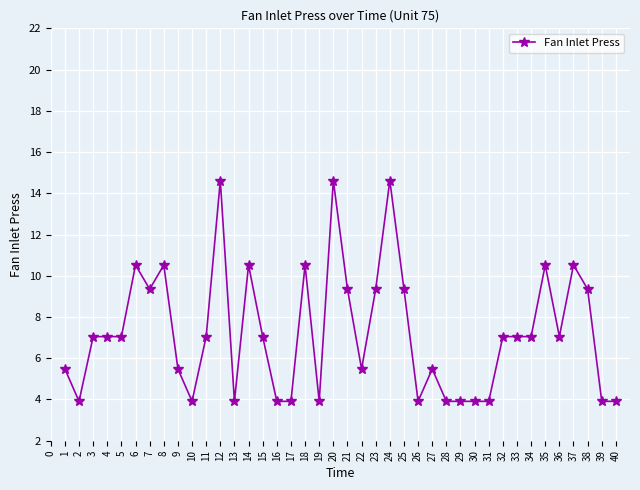

Where is the first local minimum?

2